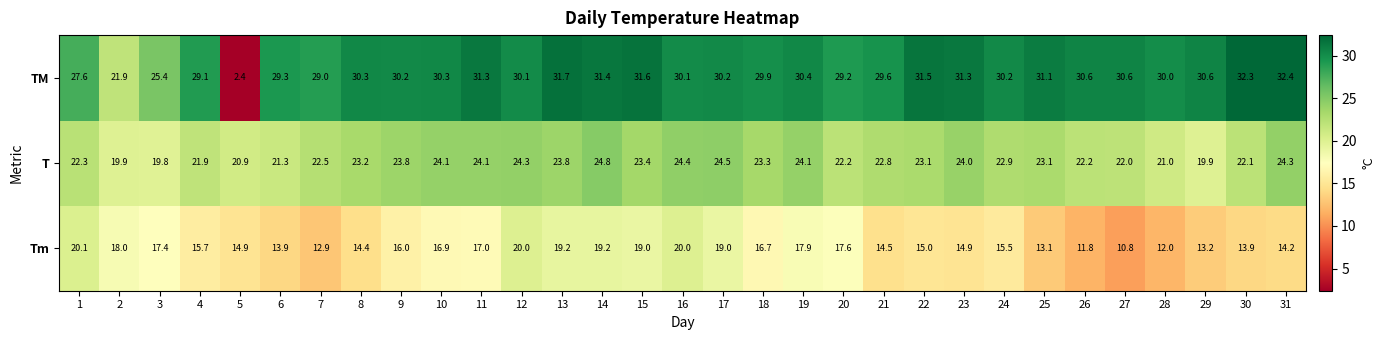

The value of T at 21 is 22.8. True or false?

True